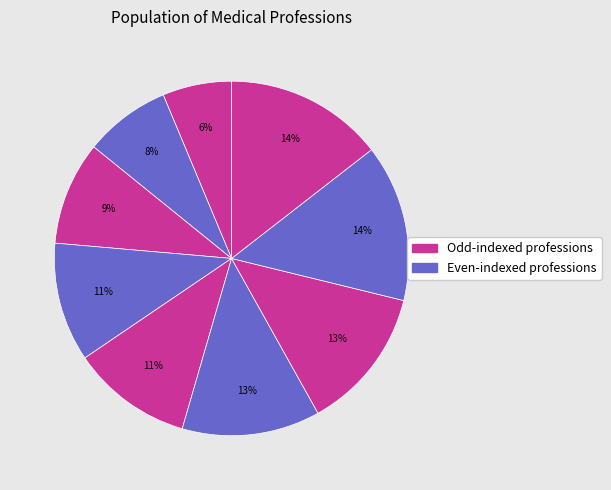

How many segments does this pie chart have?

9